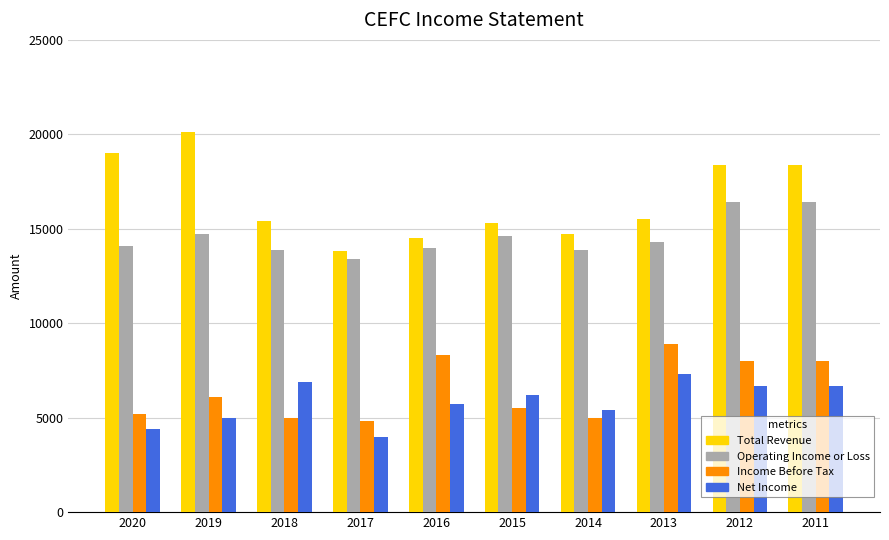

Reading right to left, what are all the values shown in this chart?

Total Revenue: 2011=18400	2012=18400	2013=15500	2014=14700	2015=15300	2016=14500	2017=13800	2018=15400	2019=20100	2020=19000
Operating Income or Loss: 2011=16400	2012=16400	2013=14300	2014=13900	2015=14600	2016=14000	2017=13400	2018=13900	2019=14700	2020=14100
Income Before Tax: 2011=8000	2012=8000	2013=8900	2014=5000	2015=5500	2016=8300	2017=4800	2018=5000	2019=6100	2020=5200
Net Income: 2011=6700	2012=6700	2013=7300	2014=5400	2015=6200	2016=5700	2017=4000	2018=6900	2019=5000	2020=4400